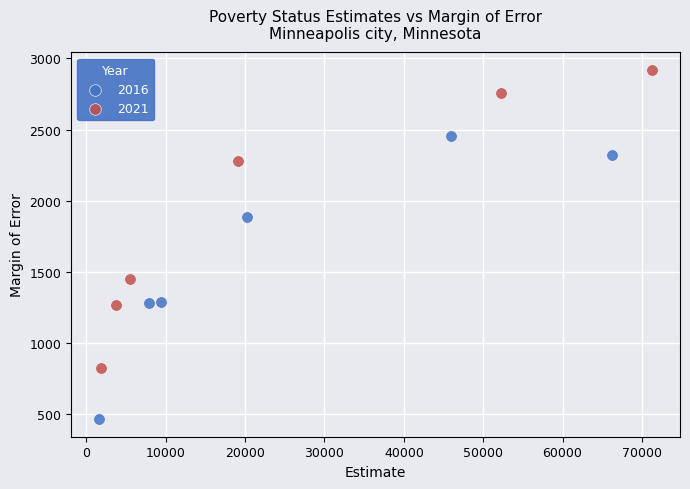

Which series reaches the maximum Y coordinate?

2021